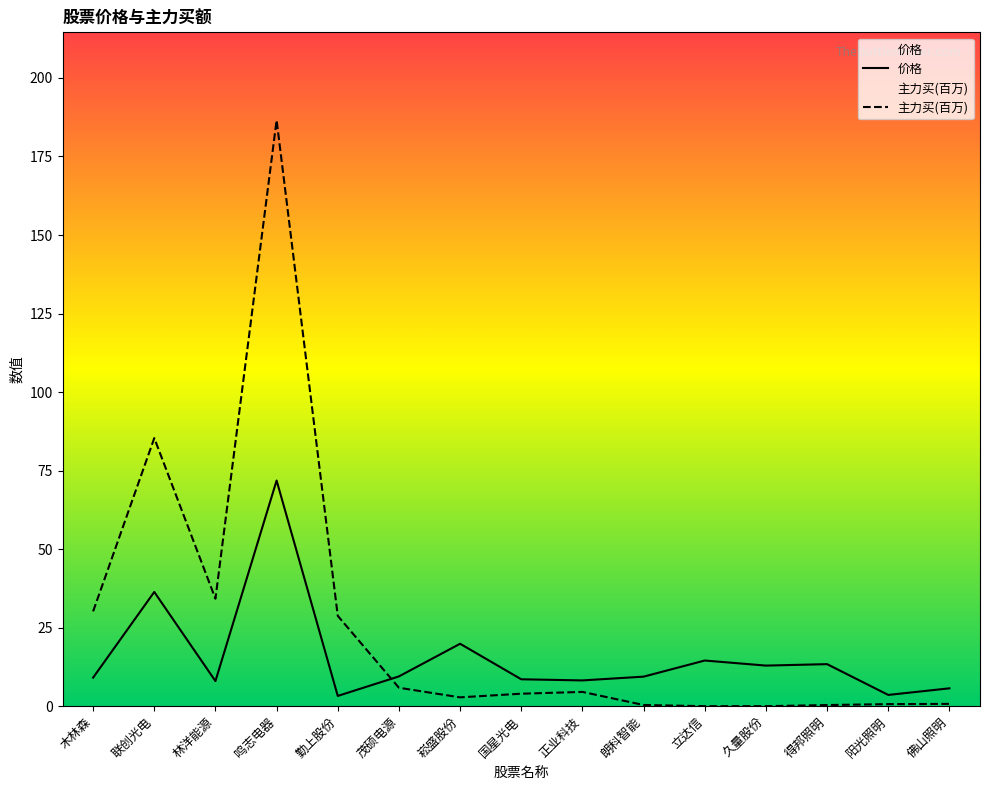

How many lines are shown in the chart?

2